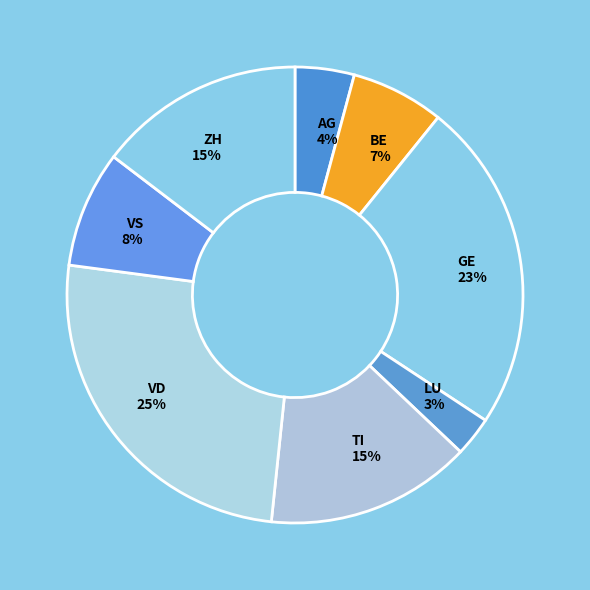

Is BE the majority of the pie?

No